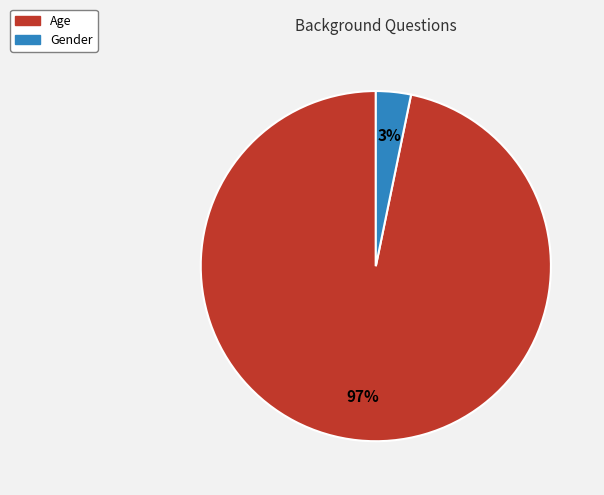

To the nearest percent, what portion does Age represent?

97%